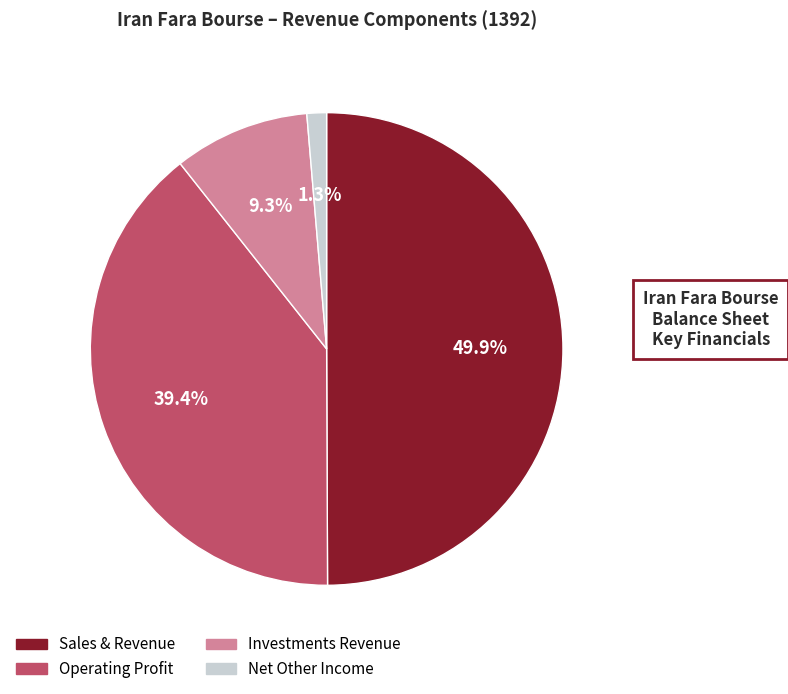

To the nearest percent, what is the average slice percentage?

25%